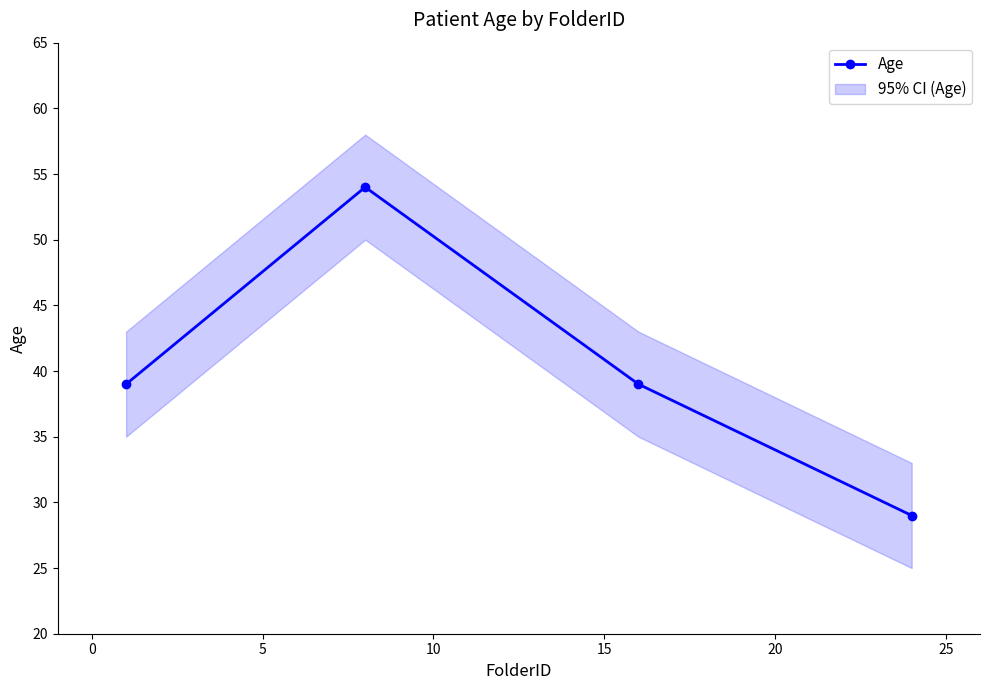

What is the average value?

40